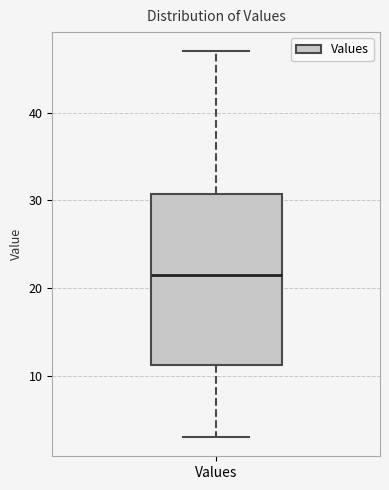

Where does the median line of the box for Values sit on the y-axis? The values are not printed on the chart, so give them approximately, as read against the axis.

22